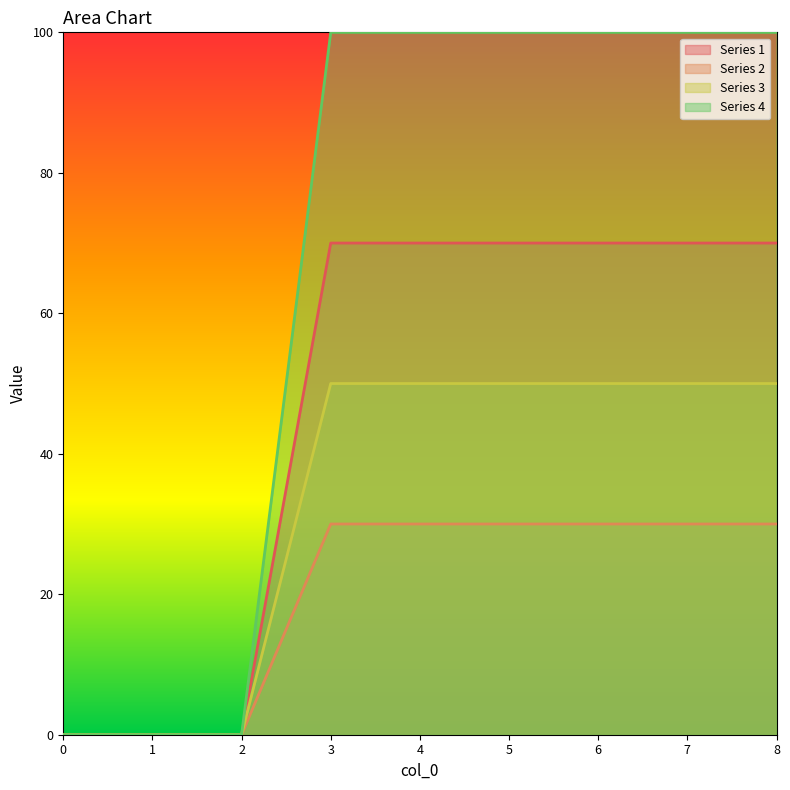

Count the 4 values in the range 0 to 100.

9